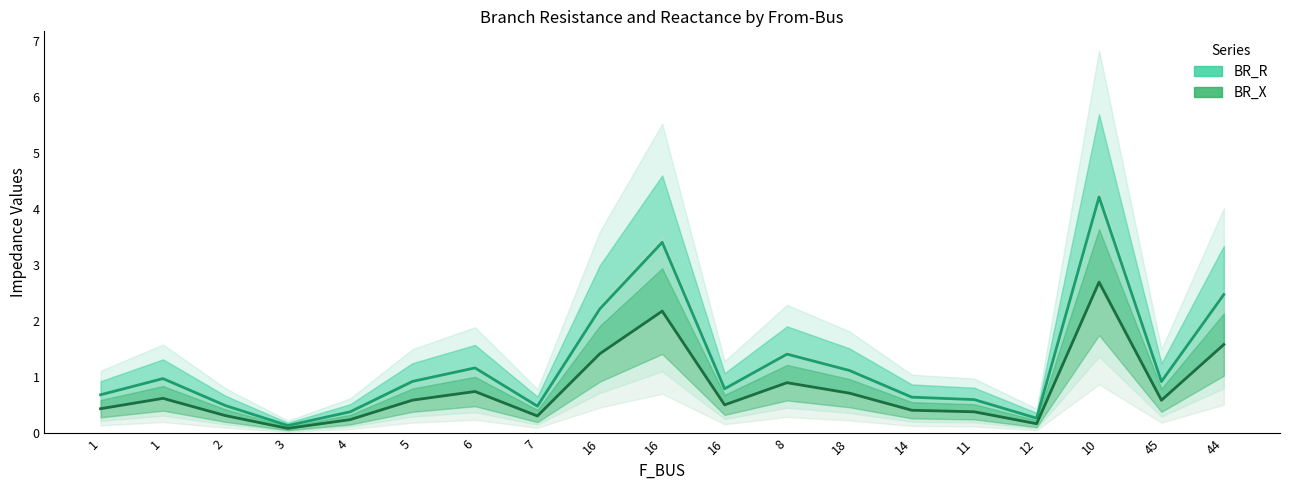

Reading left to right, transcribe all the data shown in this chart.

BR_R: 0.7	1.0	0.5	0.1	0.4	0.9	1.2	0.5	2.2	3.4	0.8	1.4	1.1	0.6	0.6	0.3	4.2	0.9	2.5
BR_X: 0.4	0.6	0.3	0.1	0.2	0.6	0.7	0.3	1.4	2.2	0.5	0.9	0.7	0.4	0.4	0.2	2.7	0.6	1.6